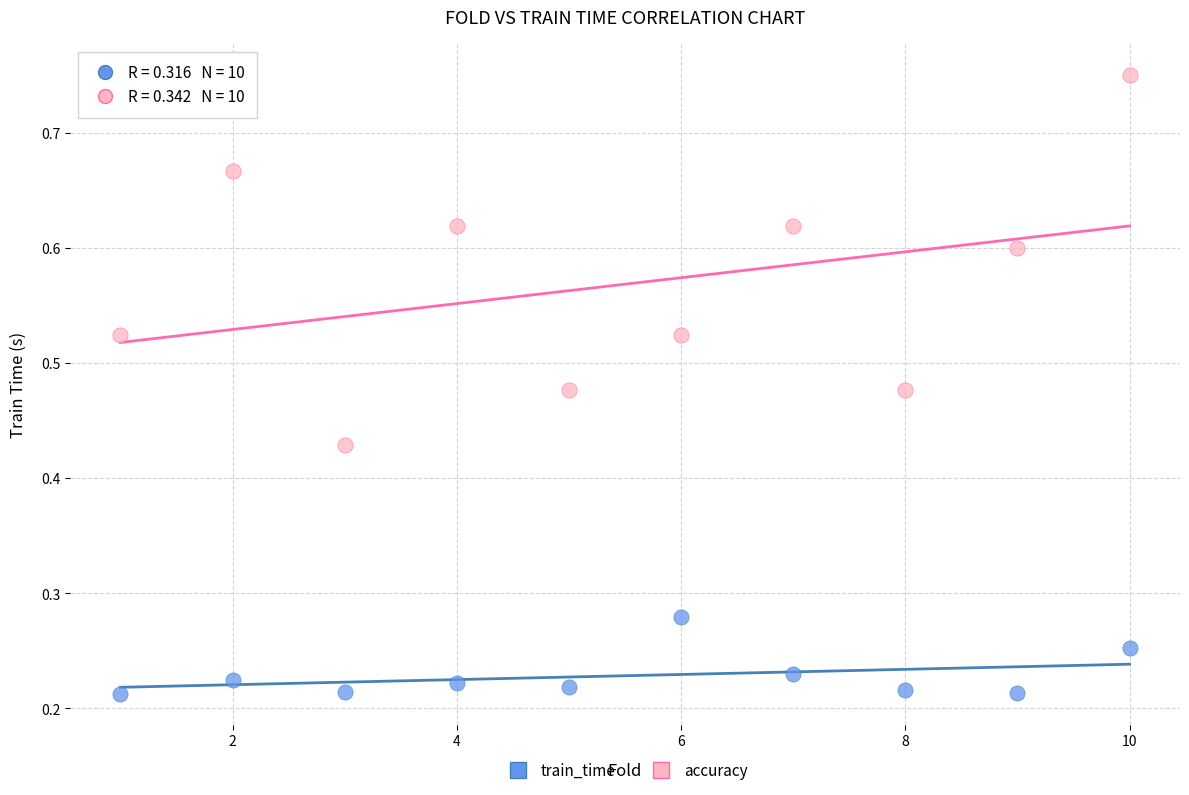

Which series reaches the minimum Y coordinate?

train_time